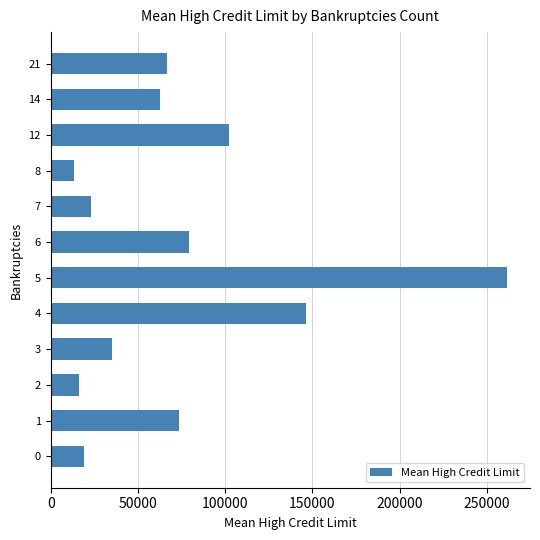

Rank the categories by value from lowest to highest.

8, 2, 0, 7, 3, 14, 21, 1, 6, 12, 4, 5